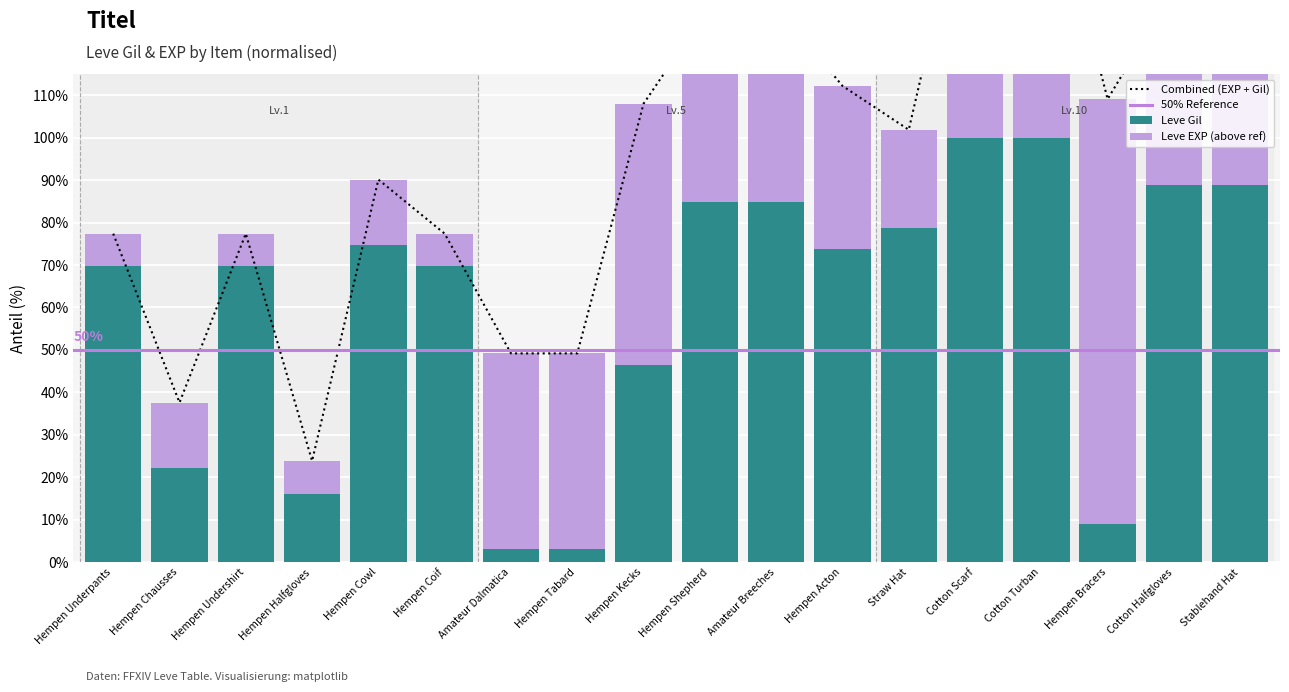

What position from the right is Cotton Scarf?

5